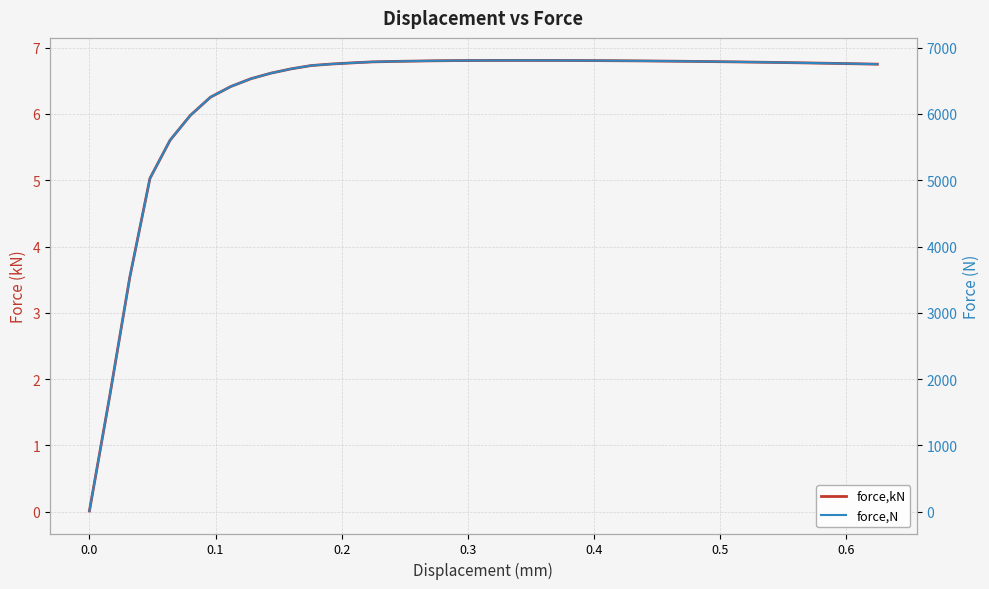

Reading right to left, transcribe all the data shown in this chart.

force,kN: 6.8	6.8	6.8	6.8	6.8	6.8	6.8	6.8	6.8	6.8	6.8	6.8	6.8	6.8	6.8	6.8	6.8	6.8	6.8	6.8	6.8	6.8	6.8	6.8	6.8	6.8	6.8	6.8	6.7	6.7	6.6	6.5	6.4	6.3	6.0	5.6	5.0	3.5	1.7	0.0
force,N: 6751.9	6757.7	6763.2	6768.4	6773.3	6778.0	6782.3	6786.4	6790.1	6793.5	6796.7	6799.5	6801.9	6804.1	6805.9	6807.2	6808.1	6808.6	6808.6	6808.1	6807.2	6805.7	6802.6	6797.9	6792.9	6786.2	6771.2	6754.4	6731.4	6681.3	6616.4	6531.8	6413.5	6253.6	5978.1	5605.0	5028.4	3534.8	1730.9	8.8